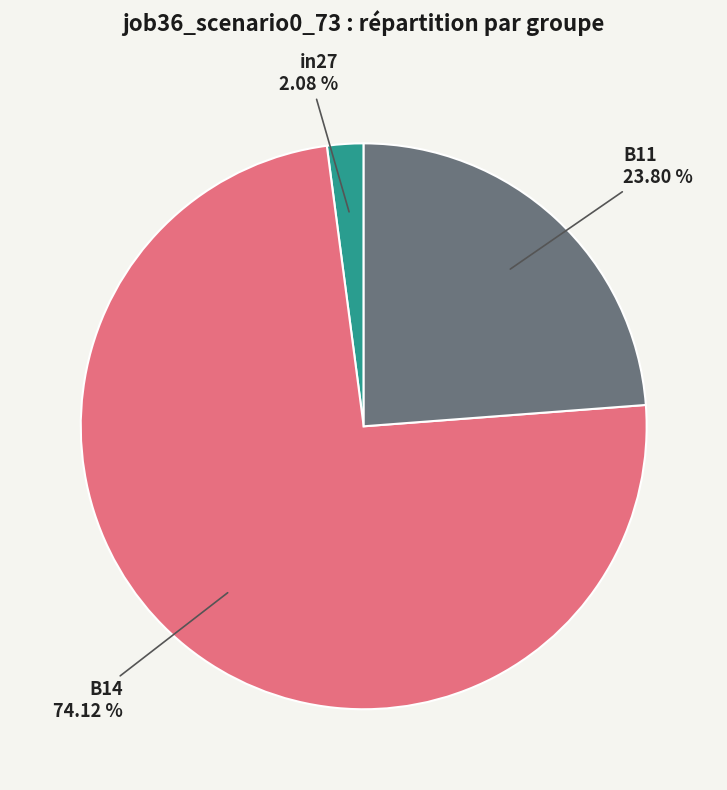

Which category has the biggest portion of the pie?

B14